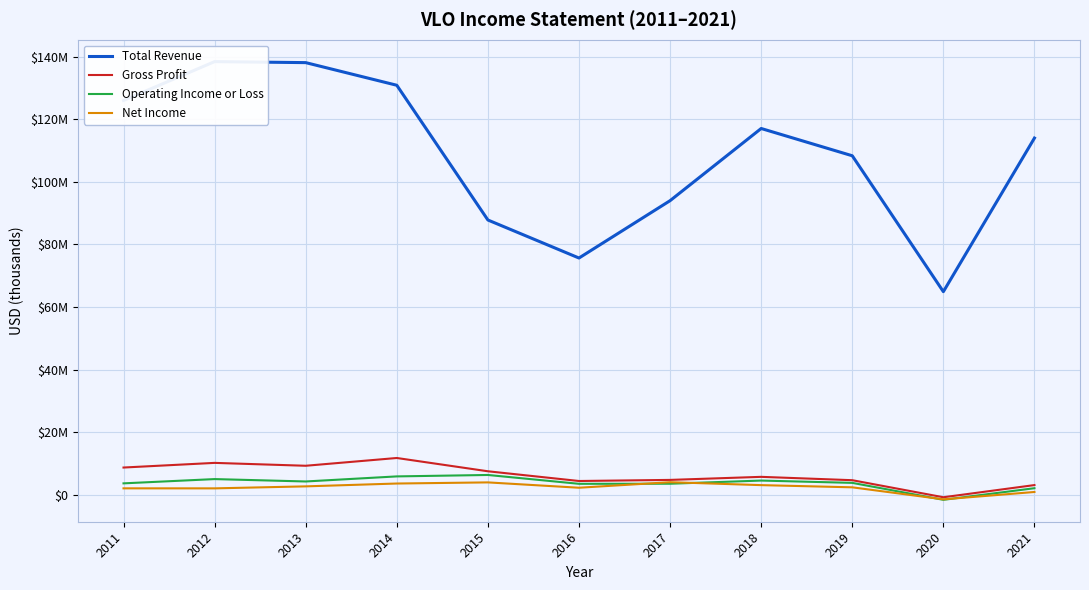

Where is the first local maximum for Net Income?

2015